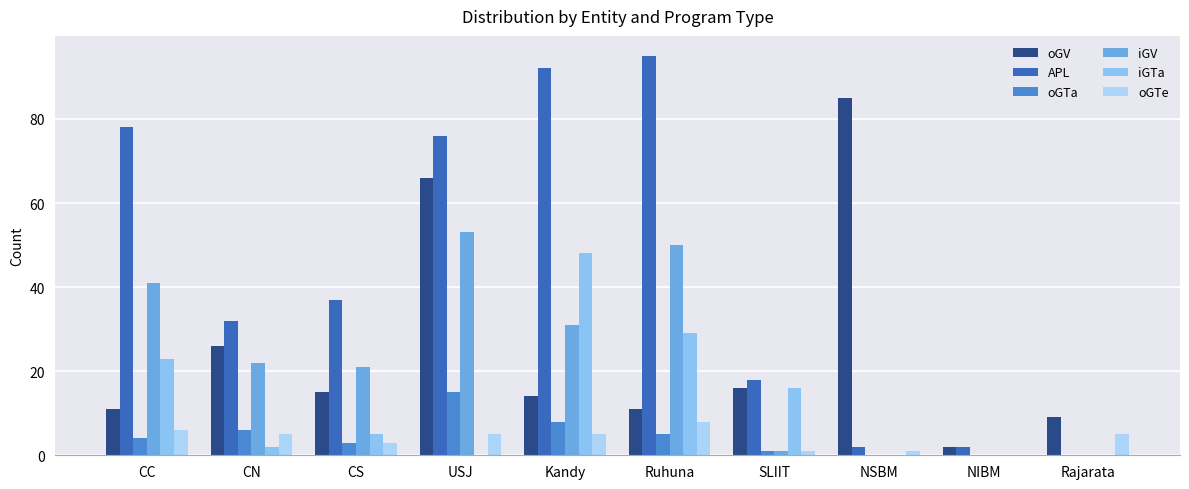

How many positive values does the APL series have?

9